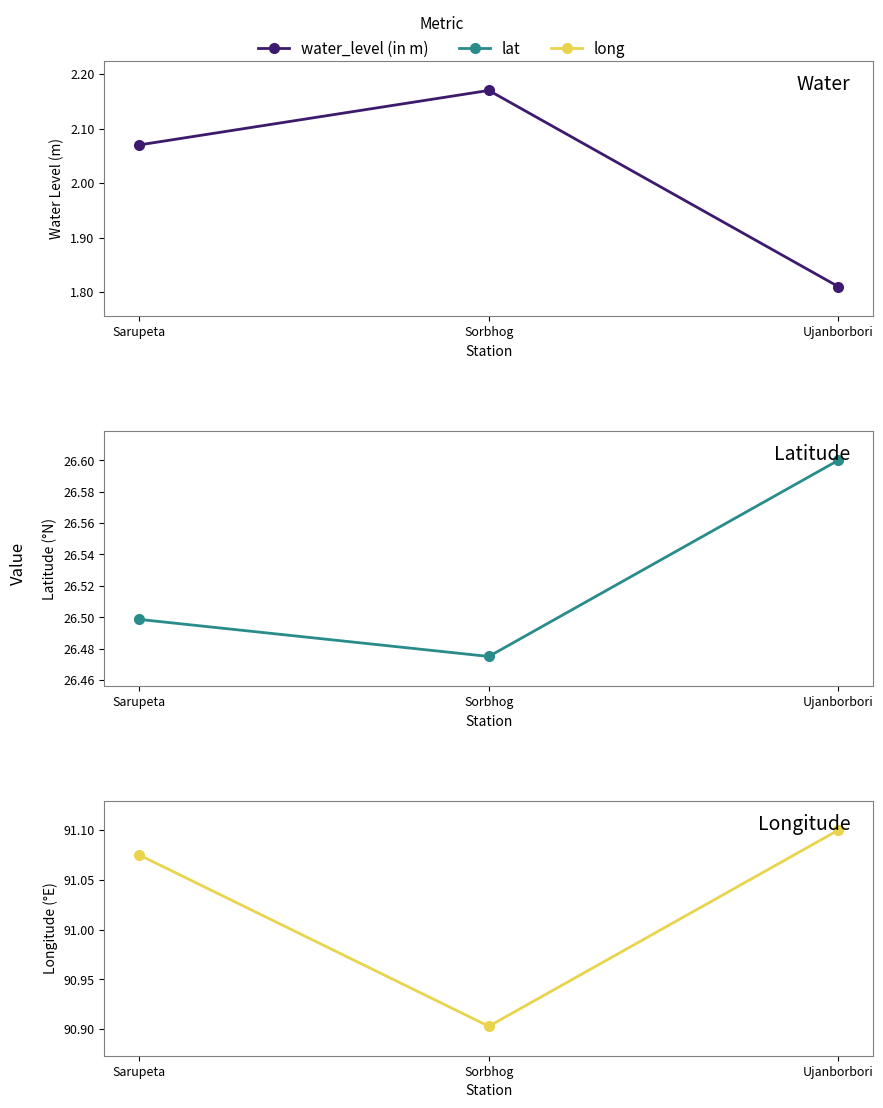

At which label does water_level (in m) first exceed 2?

Sarupeta